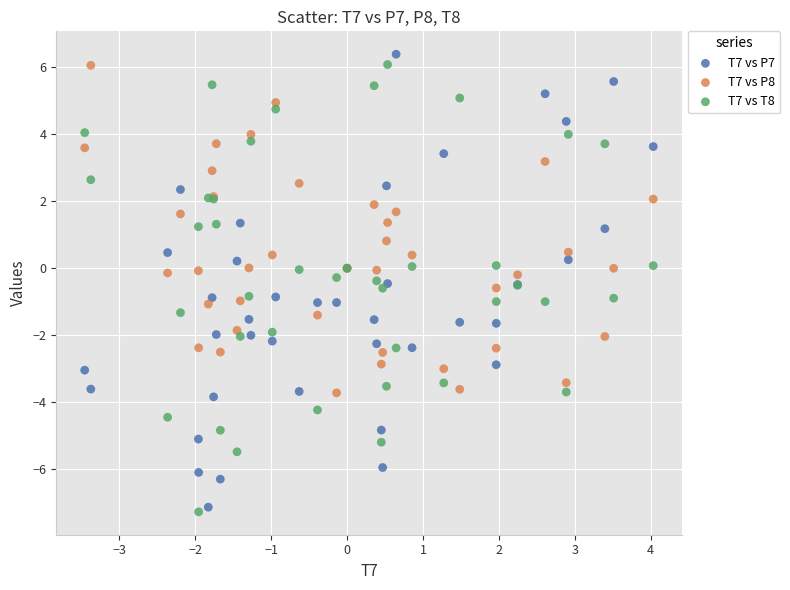

What is the X range (max minus min) for the scatter plot?

7.5